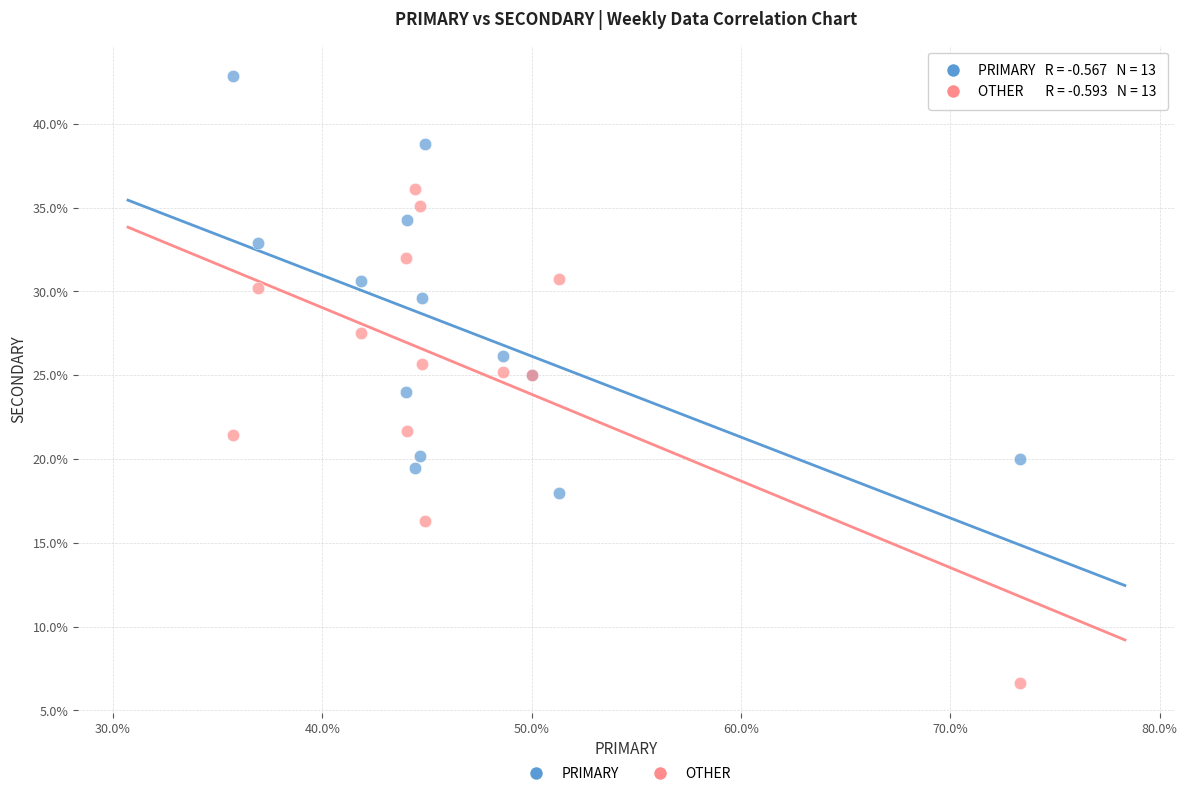

Which series reaches the minimum Y coordinate?

OTHER